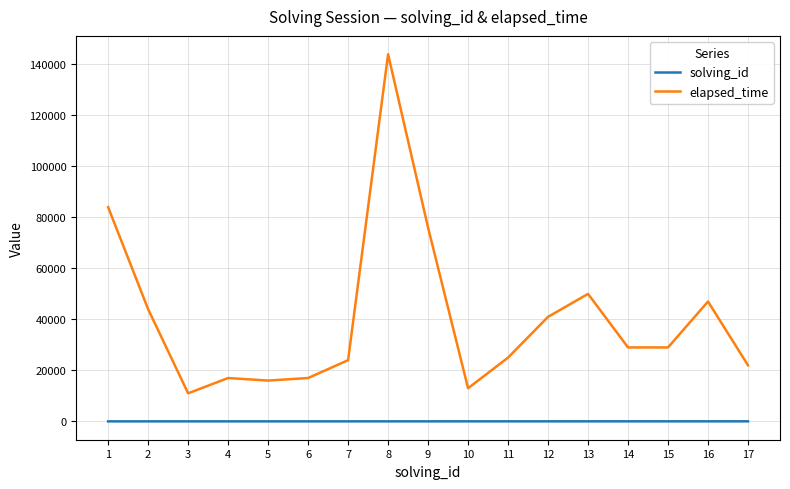

True or false: elapsed_time and solving_id intersect in this chart.

False